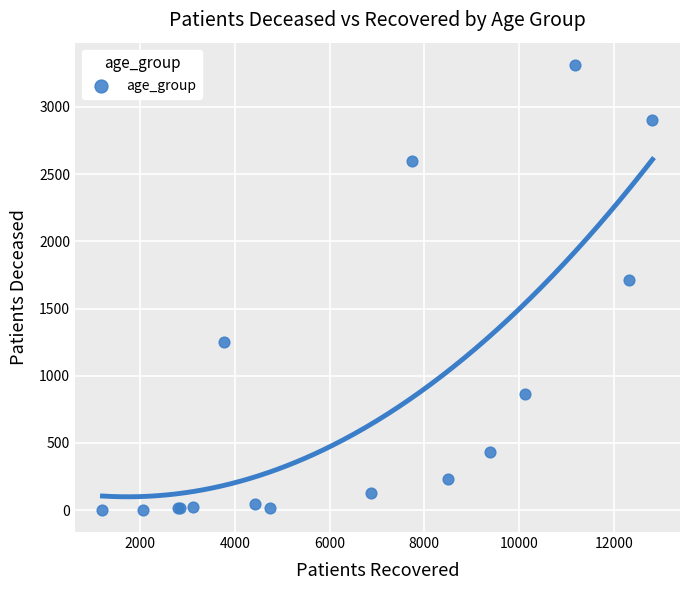

What Y value in the scatter plot is closest to 1658?

1716